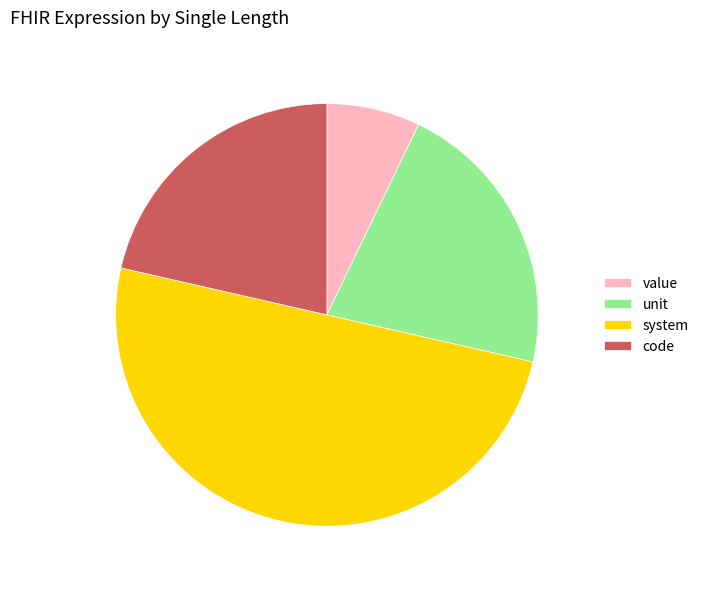

Do unit and value together represent more than half of the pie?

No